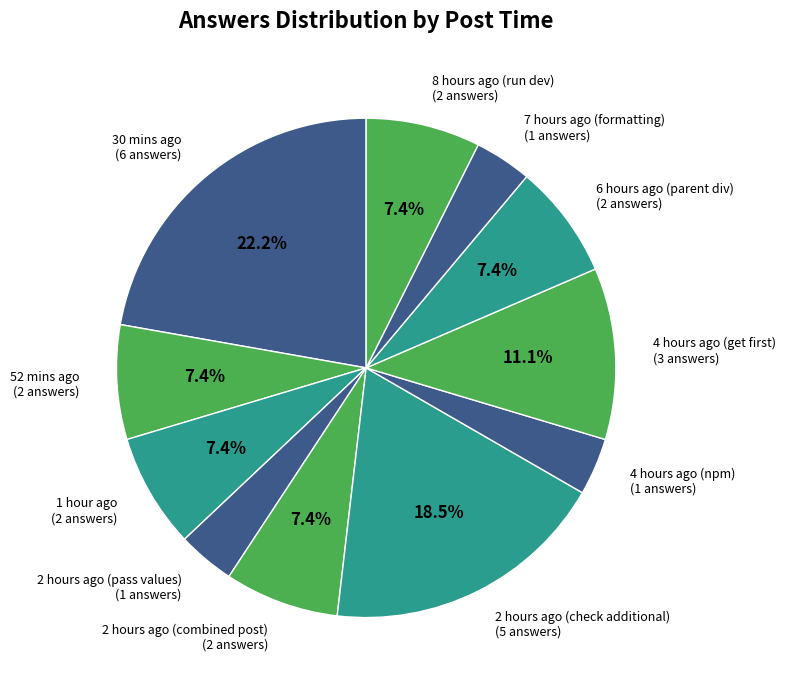

Approximately how many times larger is the value at 4 hours ago (npm) compared to 6 hours ago (parent div)?

0.5